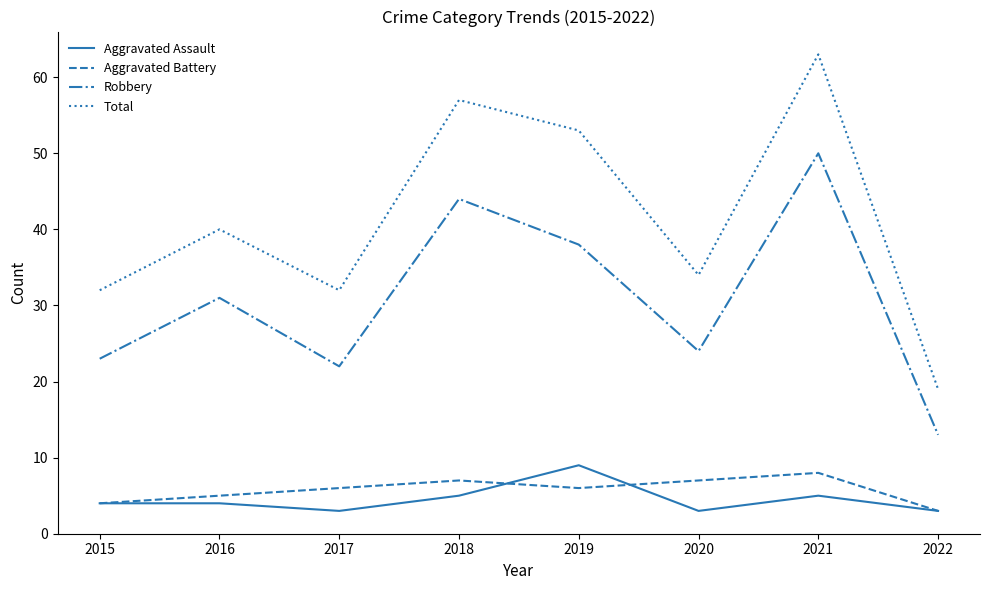

What are all the series names shown in the legend?

Aggravated Assault, Aggravated Battery, Robbery, Total